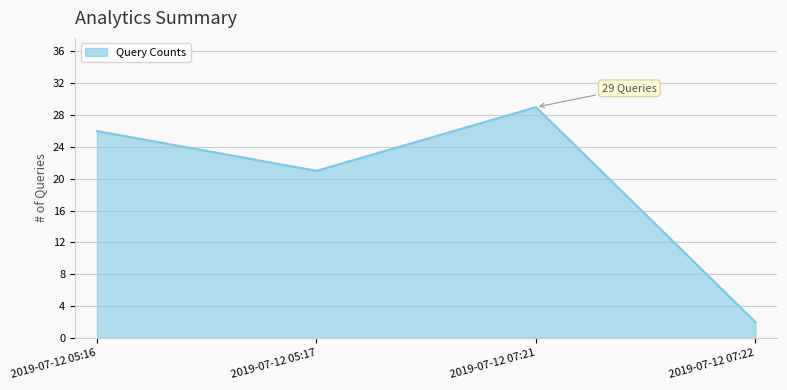

What is the sum of the values at 2019-07-12 07:22 and 2019-07-12 07:21?

31